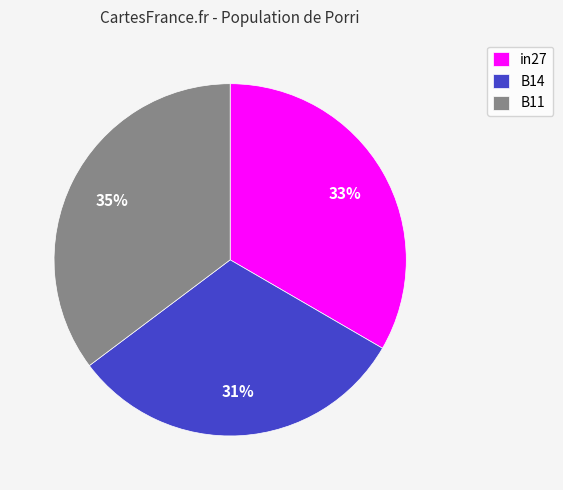

Is the sum of B14 and in27 greater than half?

Yes